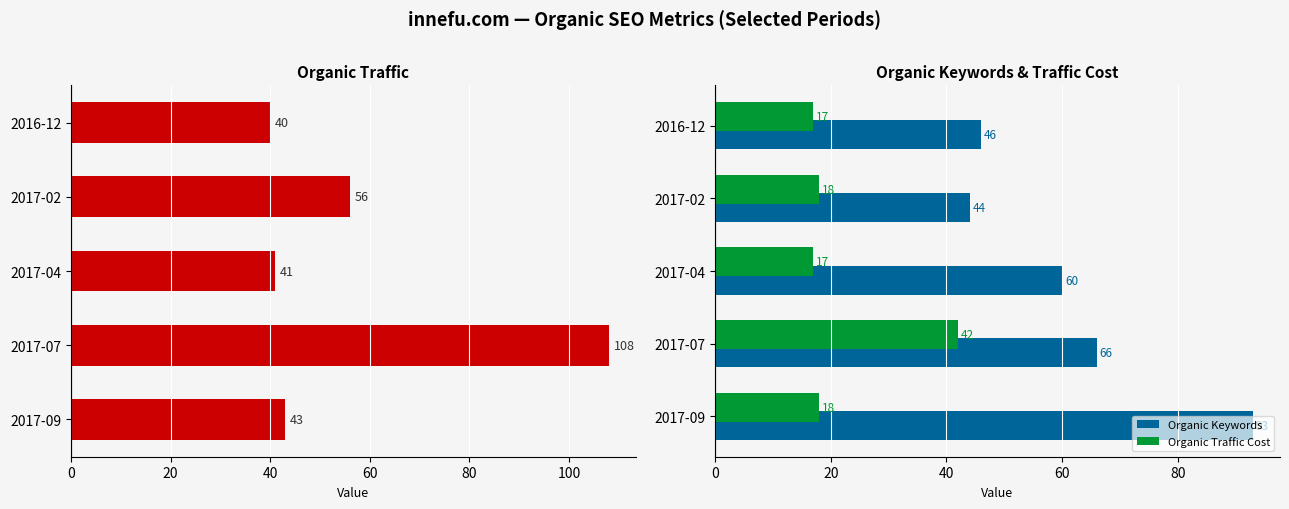

How many data points in Organic Keywords are less than 60?

2